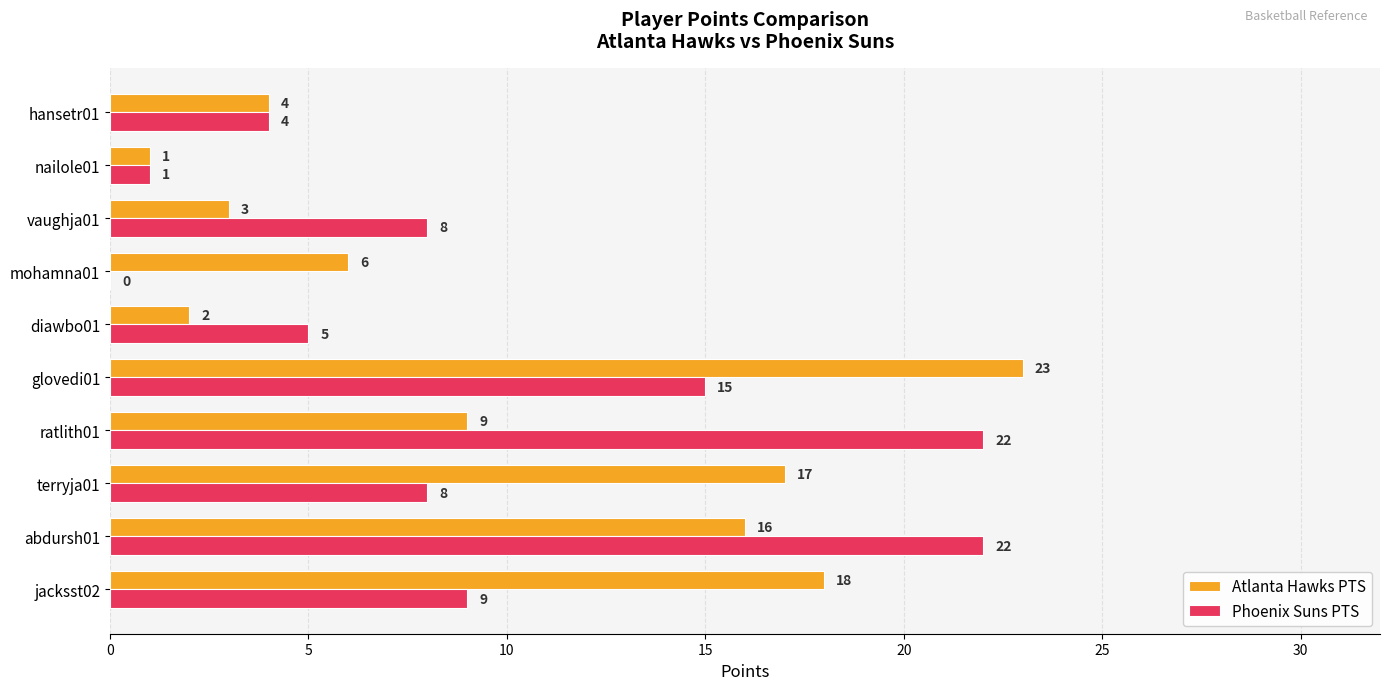

What is the sum of the Atlanta Hawks PTS values at ratlith01 and terryja01?

26